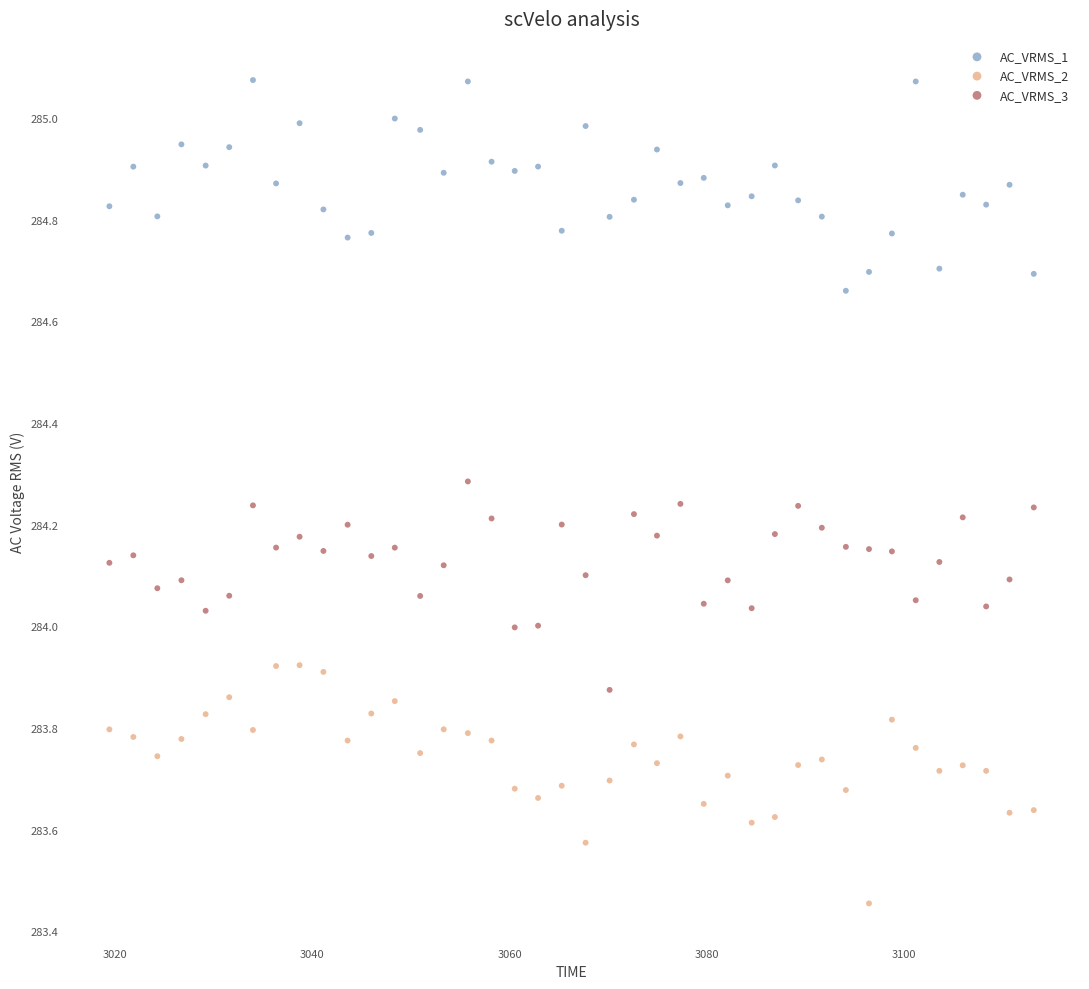

Which series reaches the minimum Y coordinate?

AC_VRMS_2